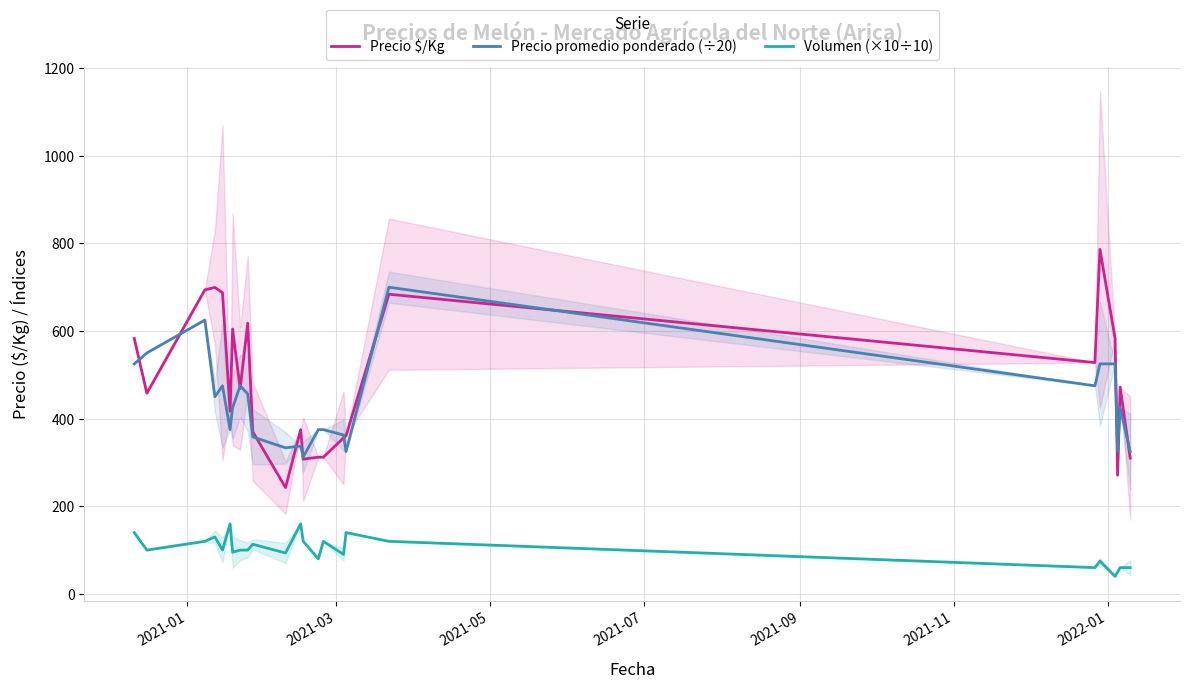

True or false: Precio promedio ponderado (÷20) has more than 0 interior local peaks.

True